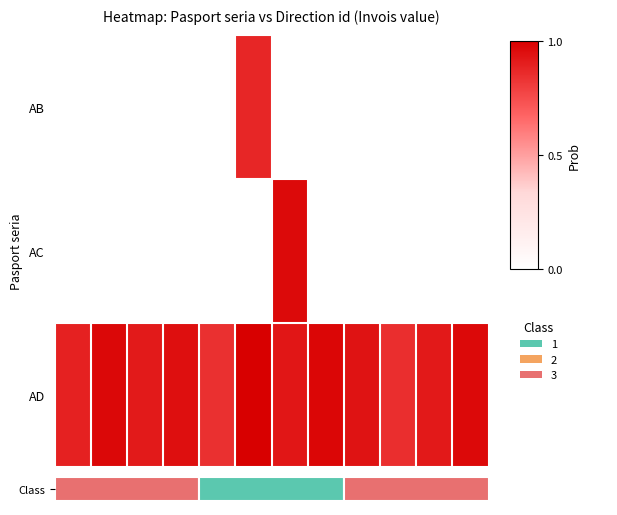

How many values in the AB series exceed 0?

1